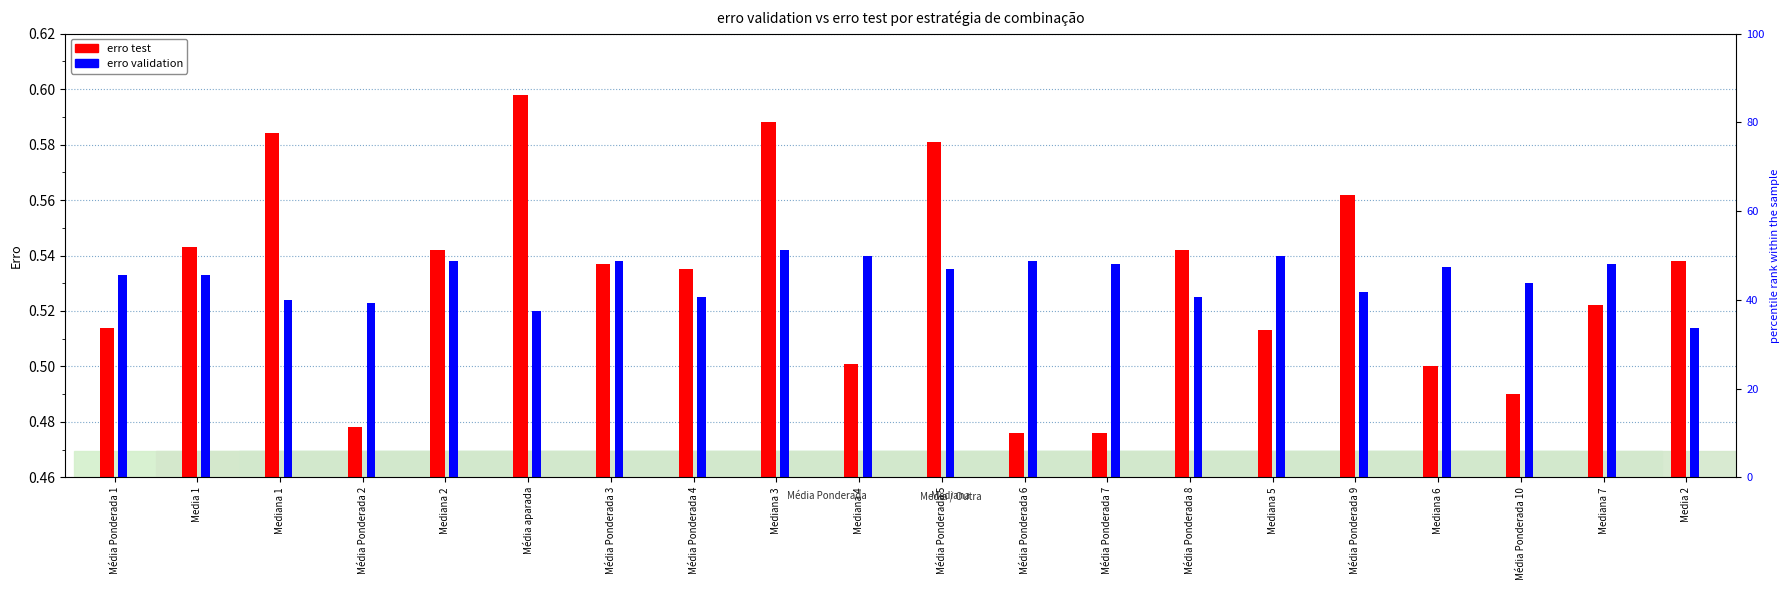

What is the label of the 16th bar from the right?

Mediana 2